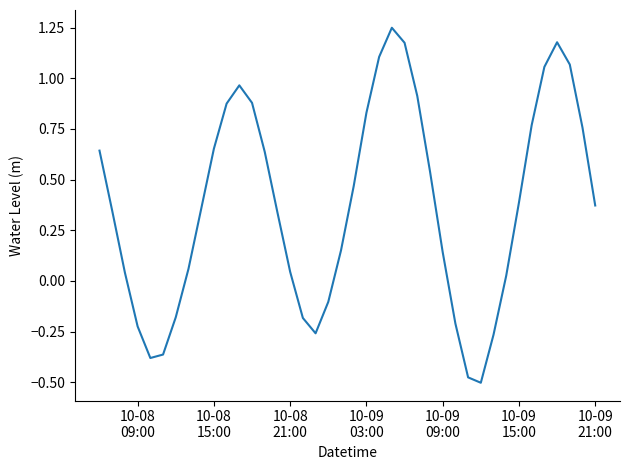

True or false: there are more than 1 points higher than both neighbors.

True